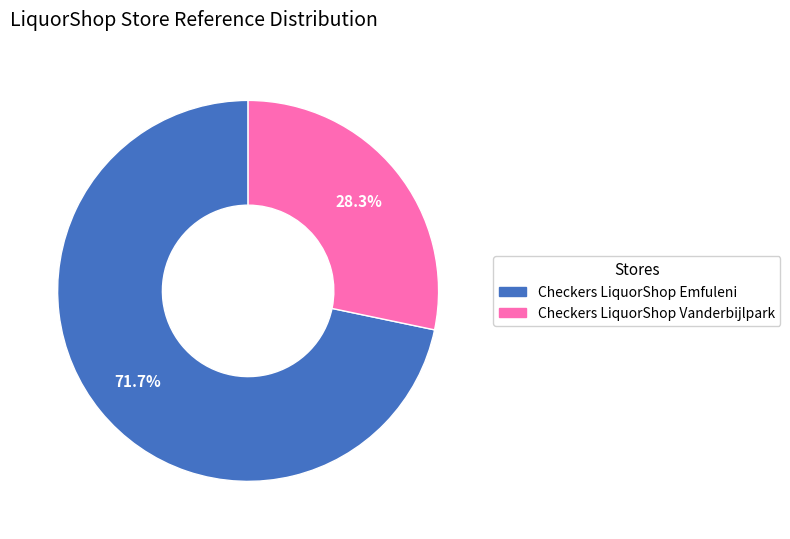

What percentage is the Checkers LiquorShop Emfuleni slice, to the nearest percent?

72%